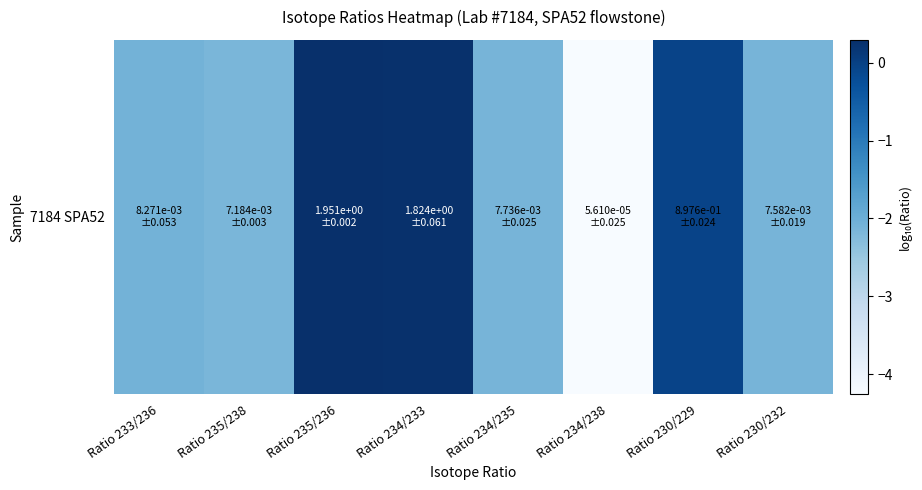

Rank the categories by value from lowest to highest.

Ratio 234/238, Ratio 235/238, Ratio 230/232, Ratio 234/235, Ratio 233/236, Ratio 230/229, Ratio 234/233, Ratio 235/236